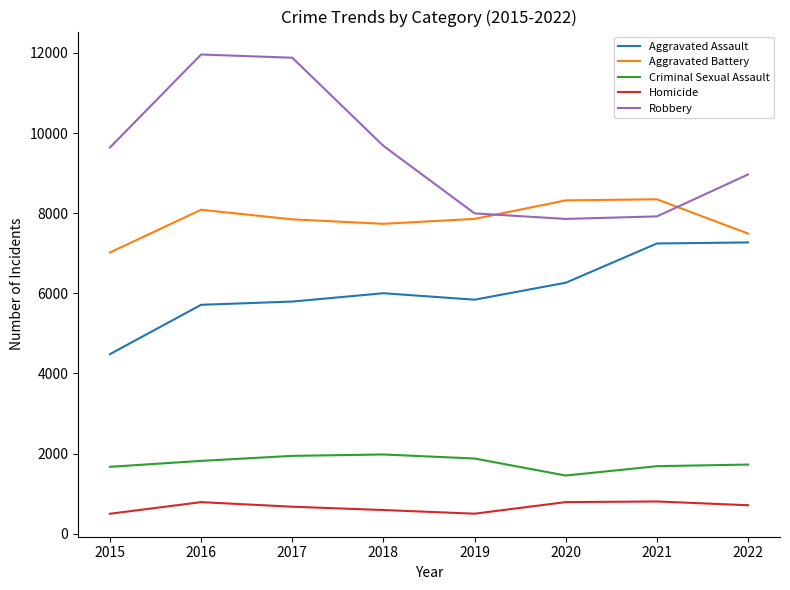

At which label does Aggravated Battery reach its minimum?

2015